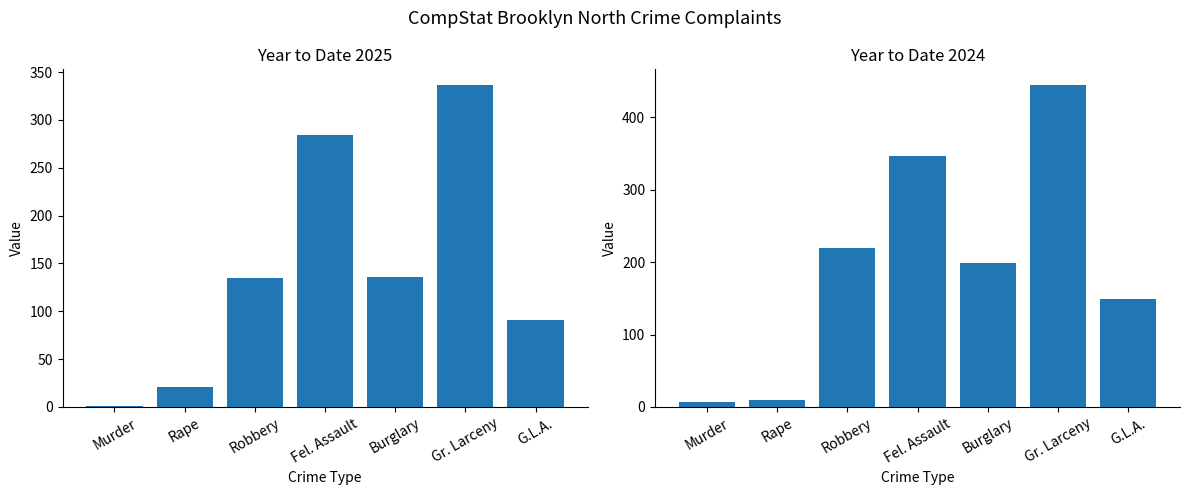

What is the difference between the second highest and second lowest values in the Year to Date 2024 series?

338